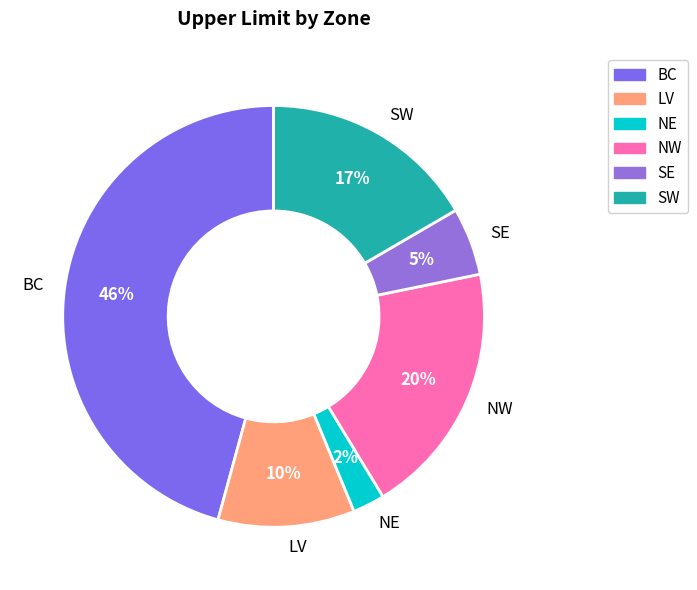

How many slices are in this pie chart?

6